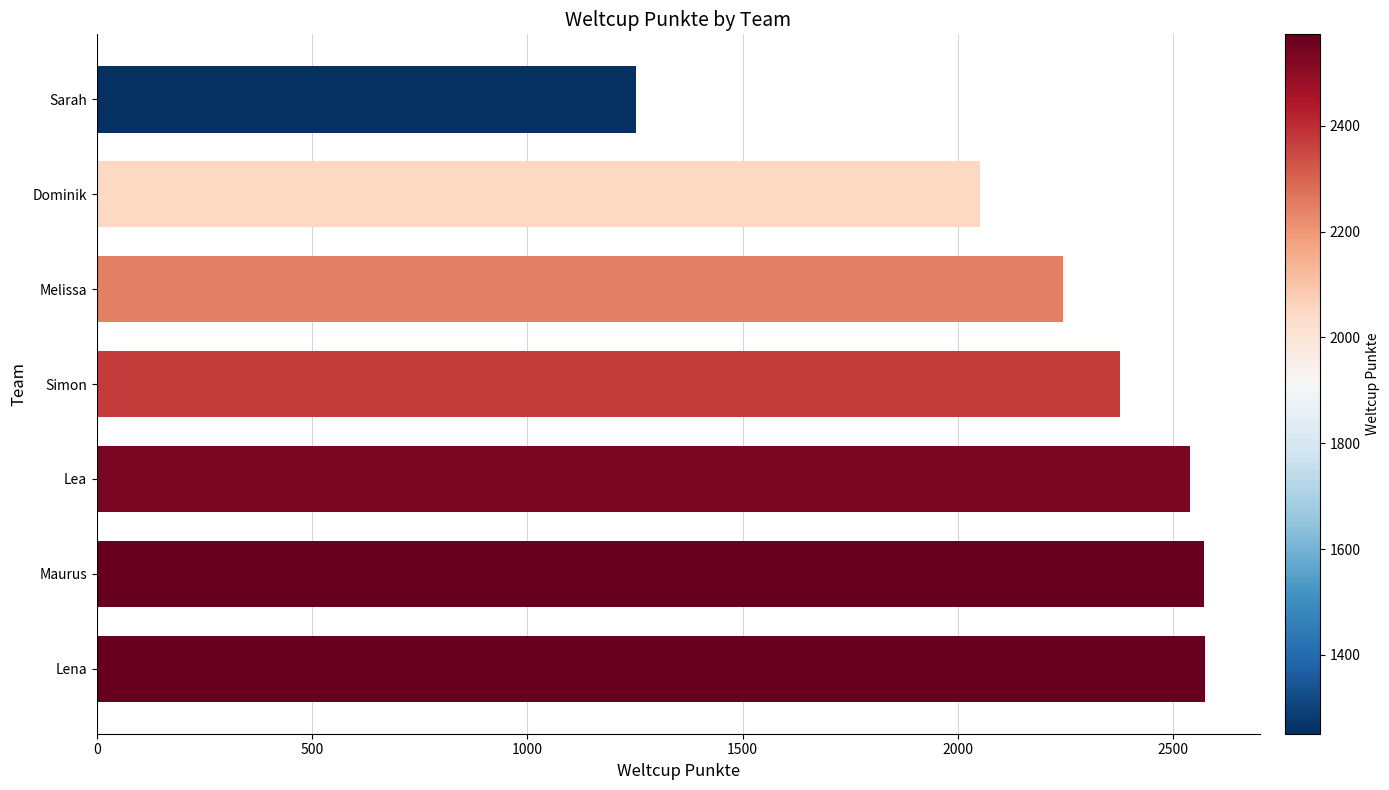

What is the greatest value displayed?

2573